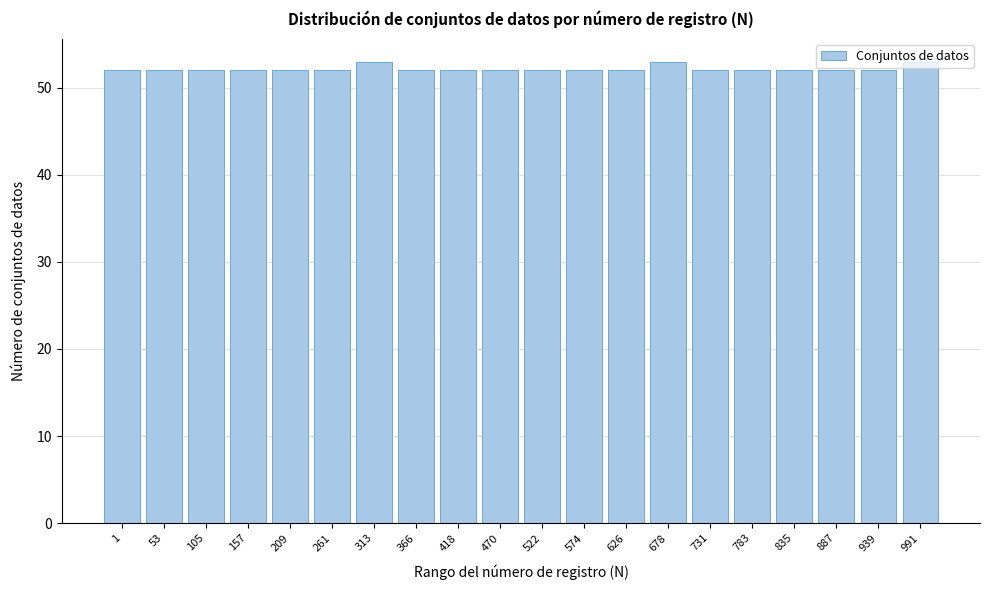

What is the ratio of the value at 366 to the value at 783?

1.0